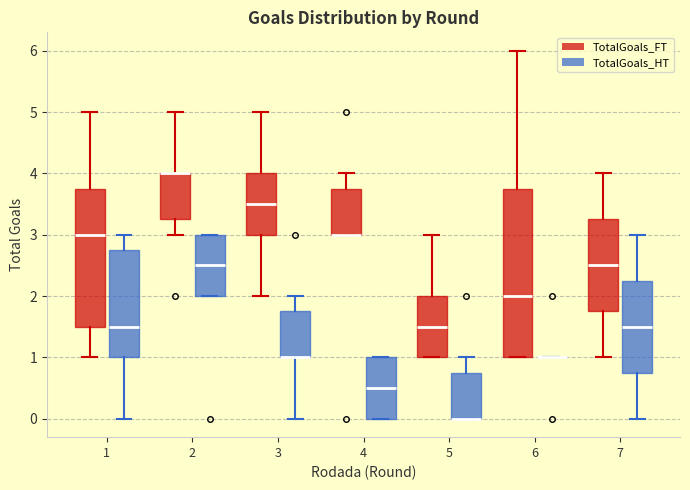

Reading left to right, transcribe this box plot: for each box, give where its median line is, the range the box spans, and where its two whiskers end, as read against the y-axis. The values are not printed on the chart, so give them approximately, as read against the axis.

1 (TotalGoals_FT): median 3.0, box 1.5 to 3.8, whiskers 1.0 to 5.0
1 (TotalGoals_HT): median 1.5, box 1.0 to 2.8, whiskers 0.0 to 3.0
2 (TotalGoals_FT): median 4.0 (drawn on the box's upper edge), box 3.3 to 4.0, whiskers 3.0 to 5.0
2 (TotalGoals_HT): median 2.5, box 2.0 to 3.0, whiskers 2.0 to 3.0
3 (TotalGoals_FT): median 3.5, box 3.0 to 4.0, whiskers 2.0 to 5.0
3 (TotalGoals_HT): median 1.0 (drawn on the box's lower edge), box 1.0 to 1.8, whiskers 0.0 to 2.0
4 (TotalGoals_FT): median 3.0 (drawn on the box's lower edge), box 3.0 to 3.8, whiskers 3.0 to 4.0
4 (TotalGoals_HT): median 0.5, box 0.0 to 1.0, whiskers 0.0 to 1.0
5 (TotalGoals_FT): median 1.5, box 1.0 to 2.0, whiskers 1.0 to 3.0
5 (TotalGoals_HT): median 0.0 (drawn on the box's lower edge), box 0.0 to 0.8, whiskers 0.0 to 1.0
6 (TotalGoals_FT): median 2.0, box 1.0 to 3.8, whiskers 1.0 to 6.0
6 (TotalGoals_HT): box collapsed to a line at 1.0, whiskers 1.0 to 1.0
7 (TotalGoals_FT): median 2.5, box 1.8 to 3.3, whiskers 1.0 to 4.0
7 (TotalGoals_HT): median 1.5, box 0.8 to 2.3, whiskers 0.0 to 3.0